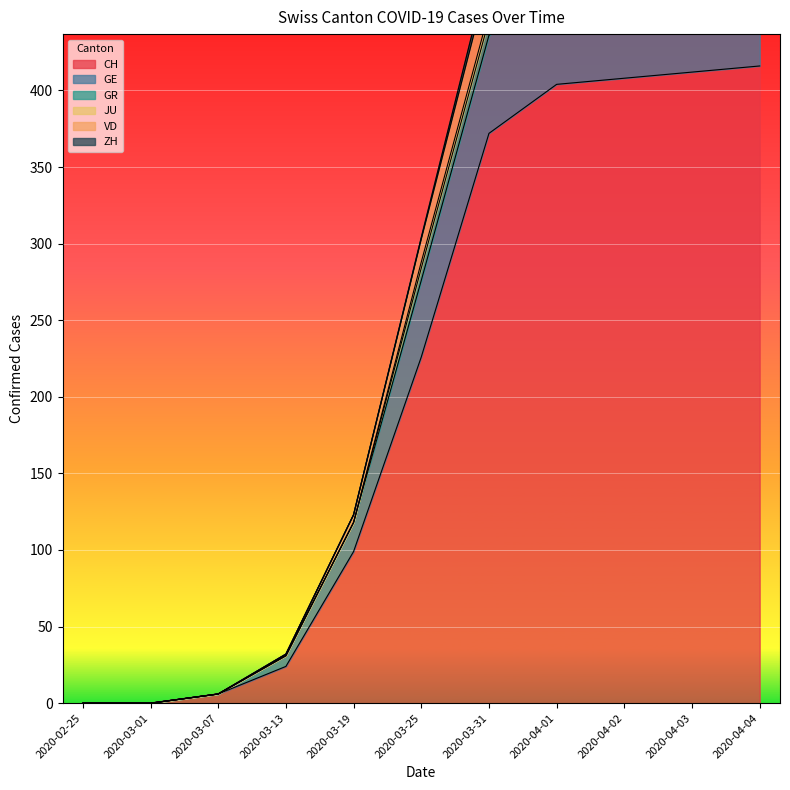

What is the sum of the CH values at 2020-04-03 and 2020-04-02?

820